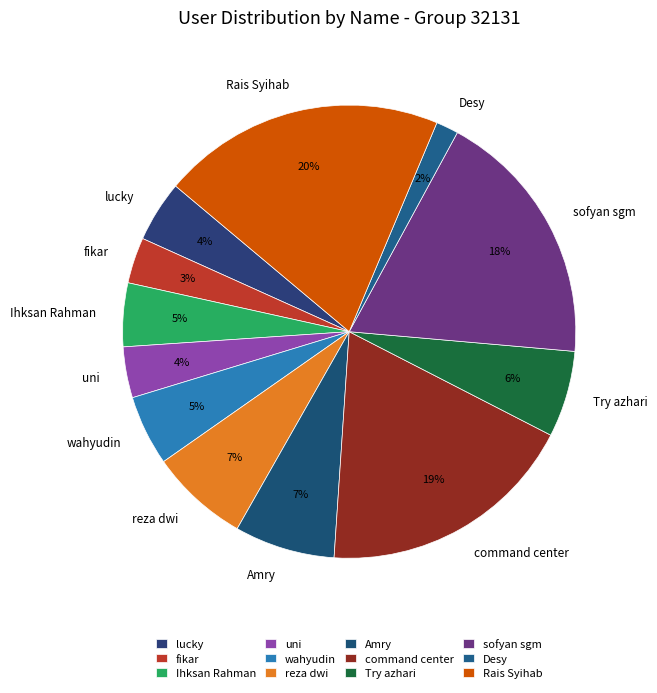

Which has a higher value, sofyan sgm or reza dwi?

sofyan sgm